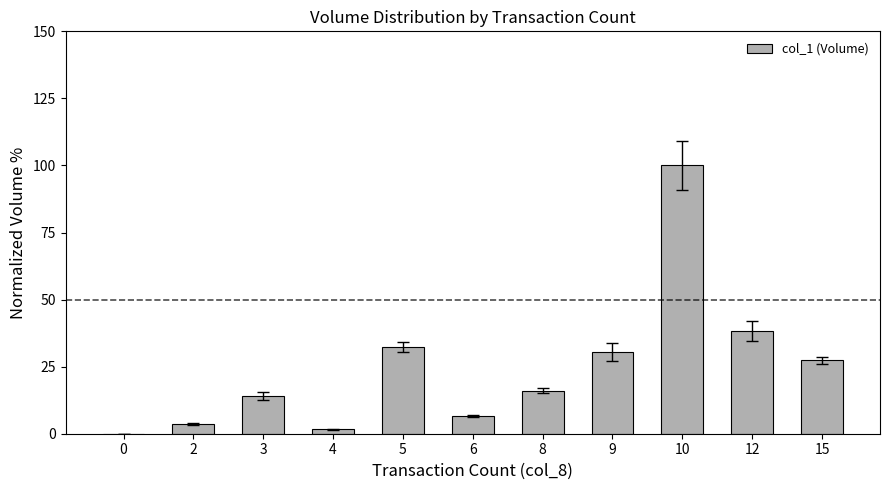

Approximately how many times larger is the value at 15 compared to 12?

0.7